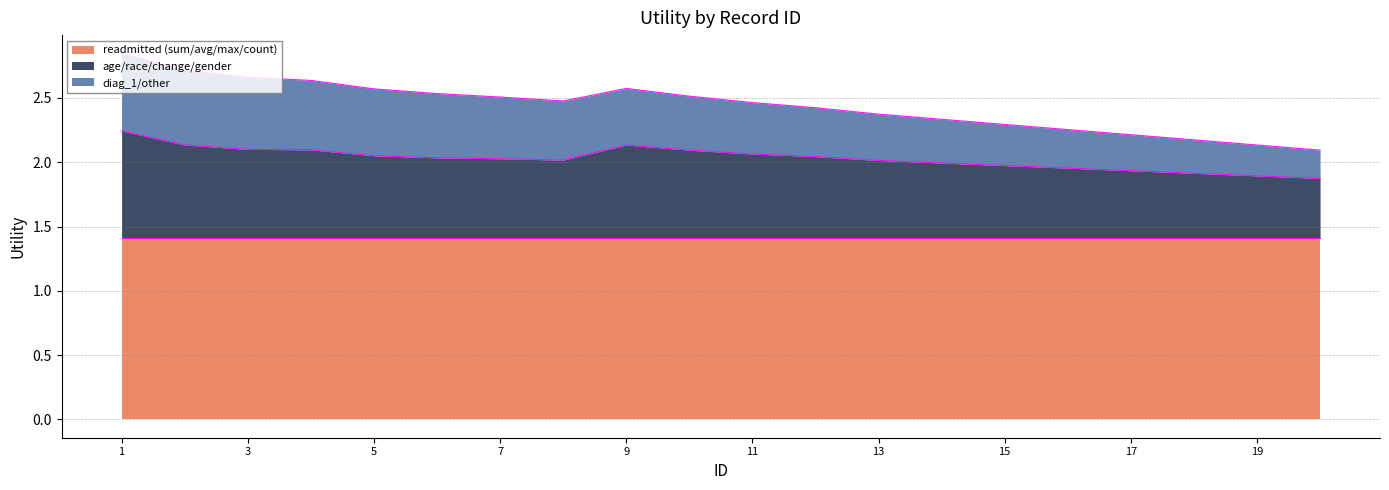

True or false: age/race/change/gender and diag_1/other intersect in this chart.

False